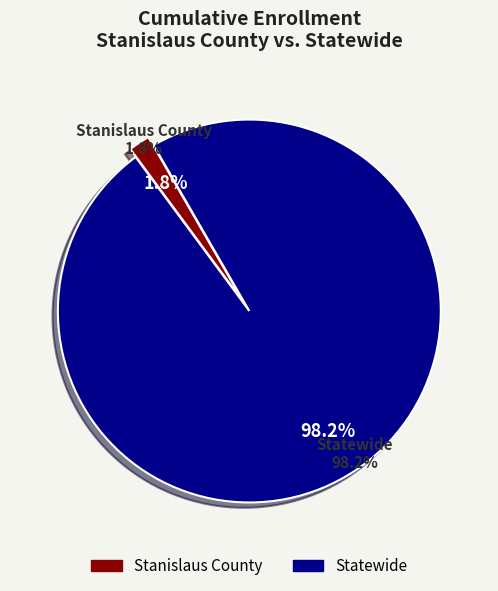

Is there any slice that represents more than half of the pie?

Yes